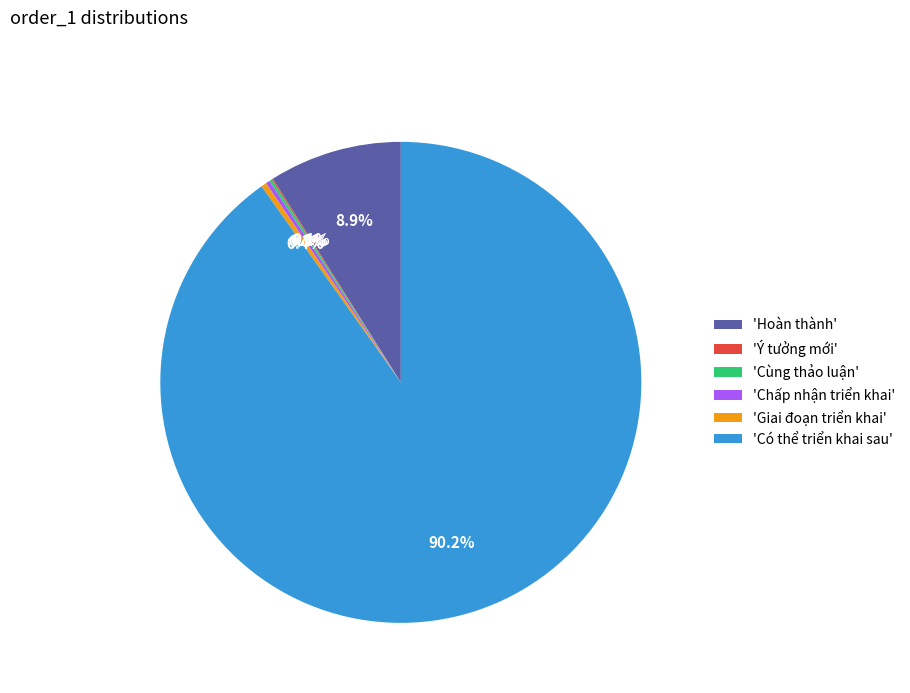

Does any single category account for the majority?

Yes